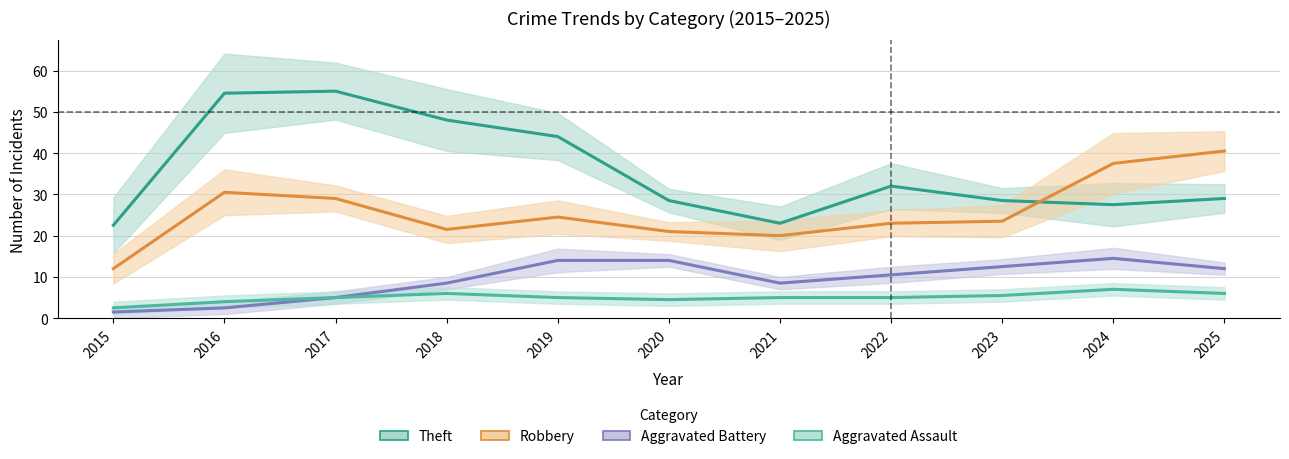

How many distinct data groups are displayed?

4